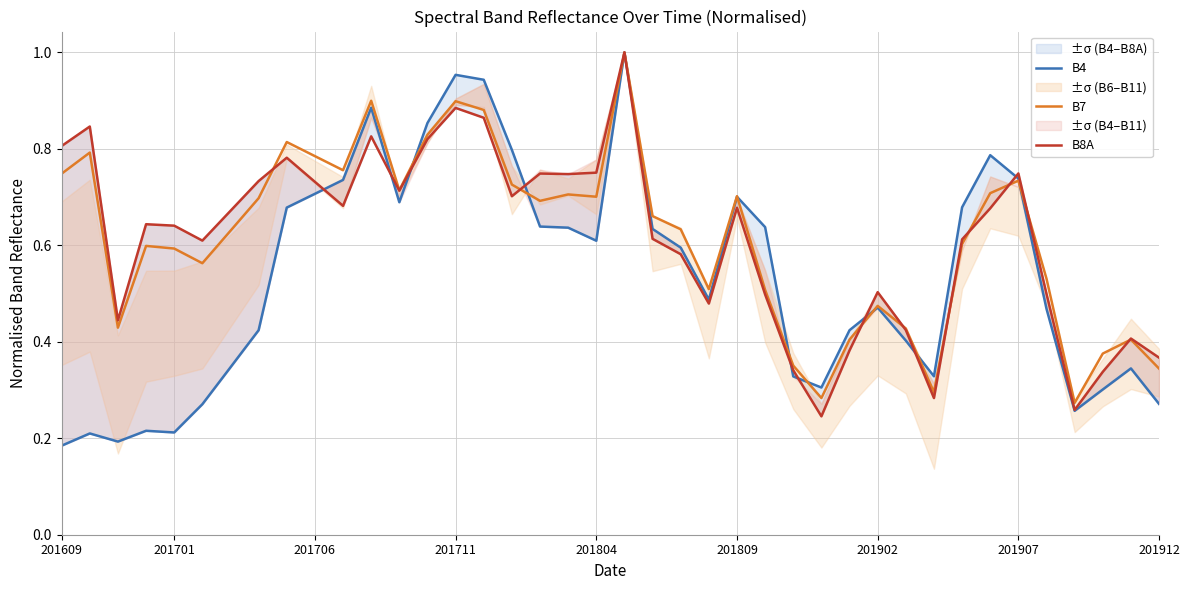

True or false: B7 has a value of 0.3 at 201804.

False